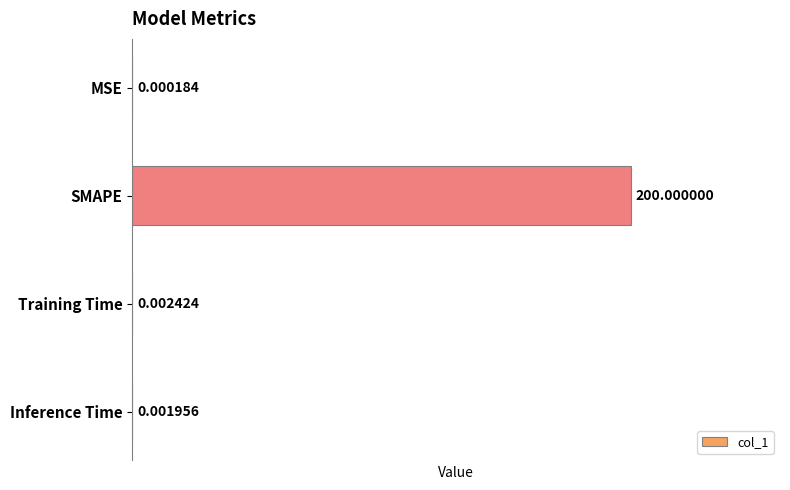

Where is the data nearest to the value 100?

Training Time